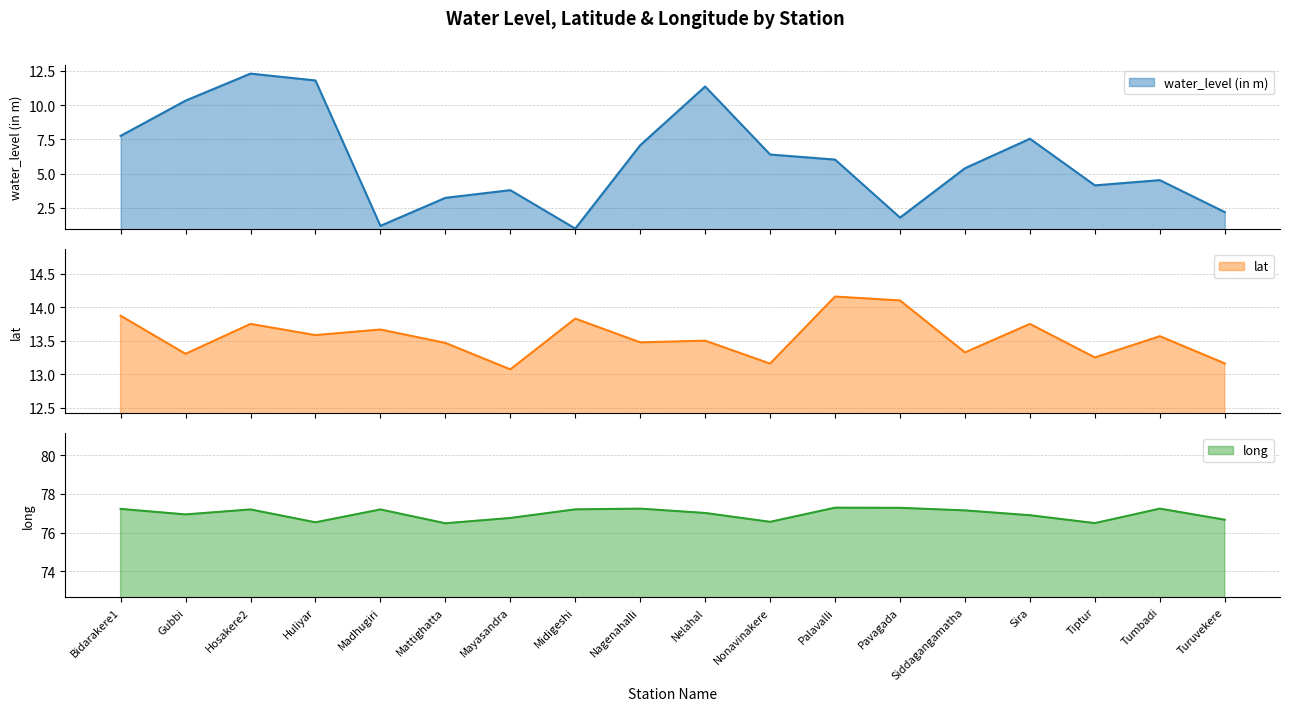

How many data points in long are above 77?

10